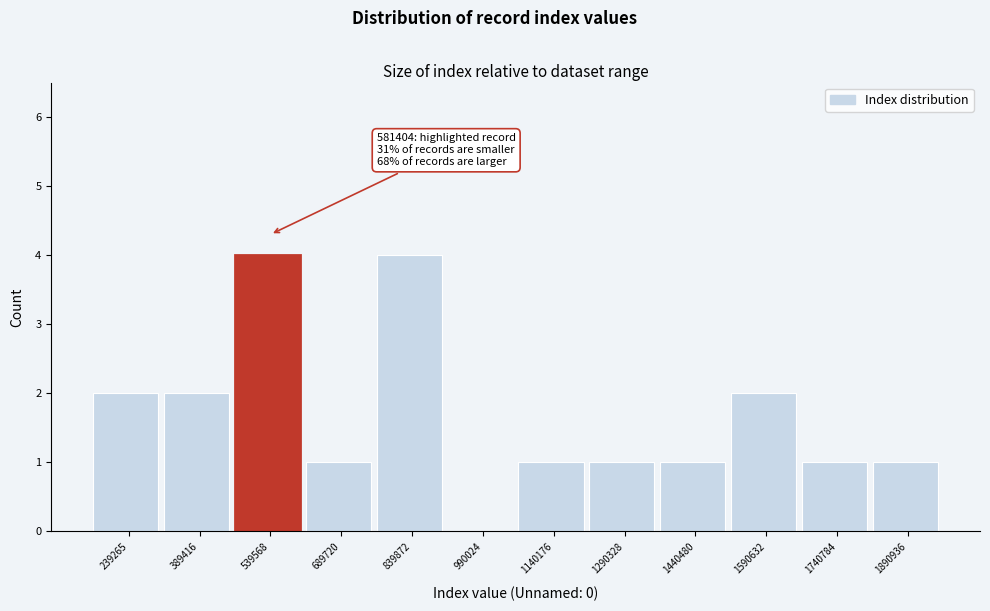

Reading left to right, extract all data points from this chart.

239265=2	389416=2	539568=4	689720=1	839872=4	990024=0	1140176=1	1290328=1	1440480=1	1590632=2	1740784=1	1890936=1